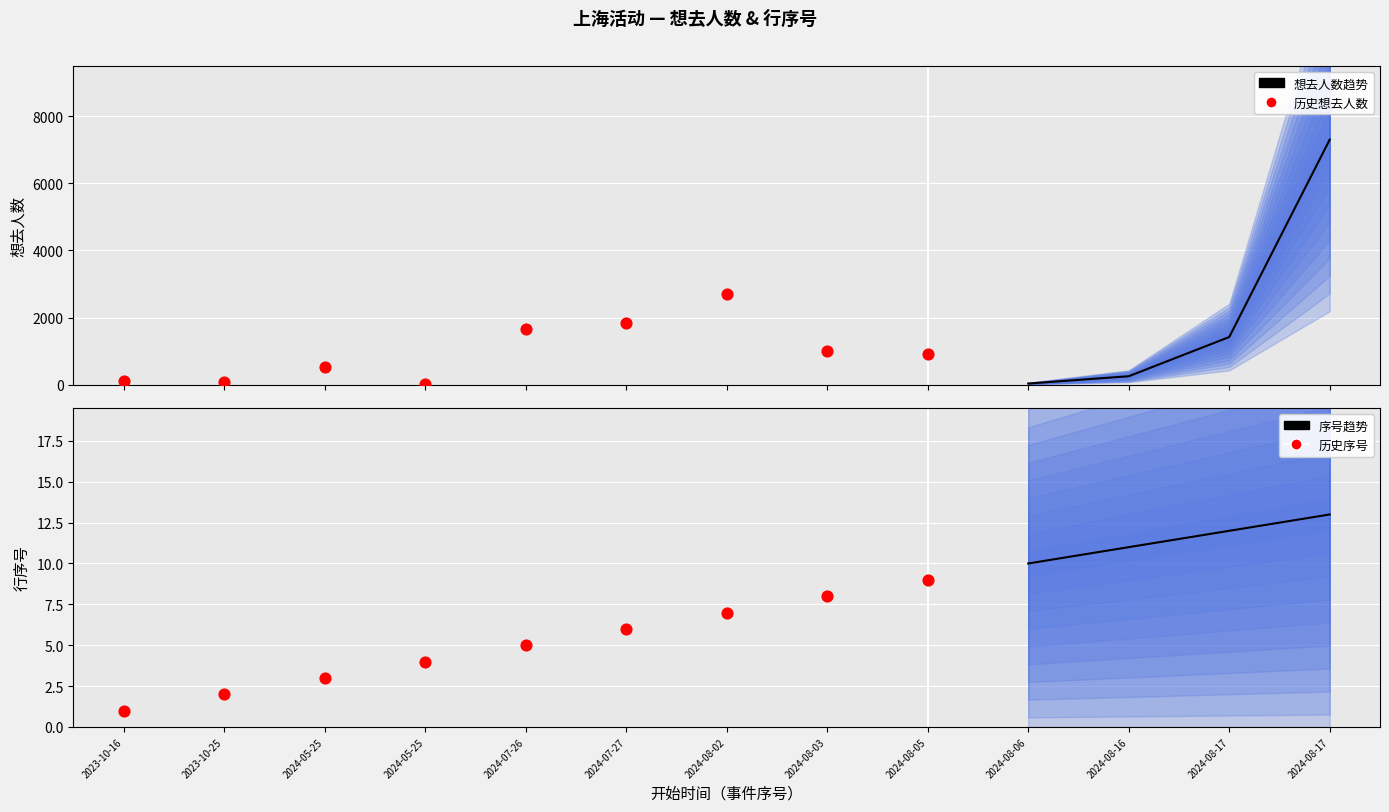

Which series contains the highest Y value?

想去人数